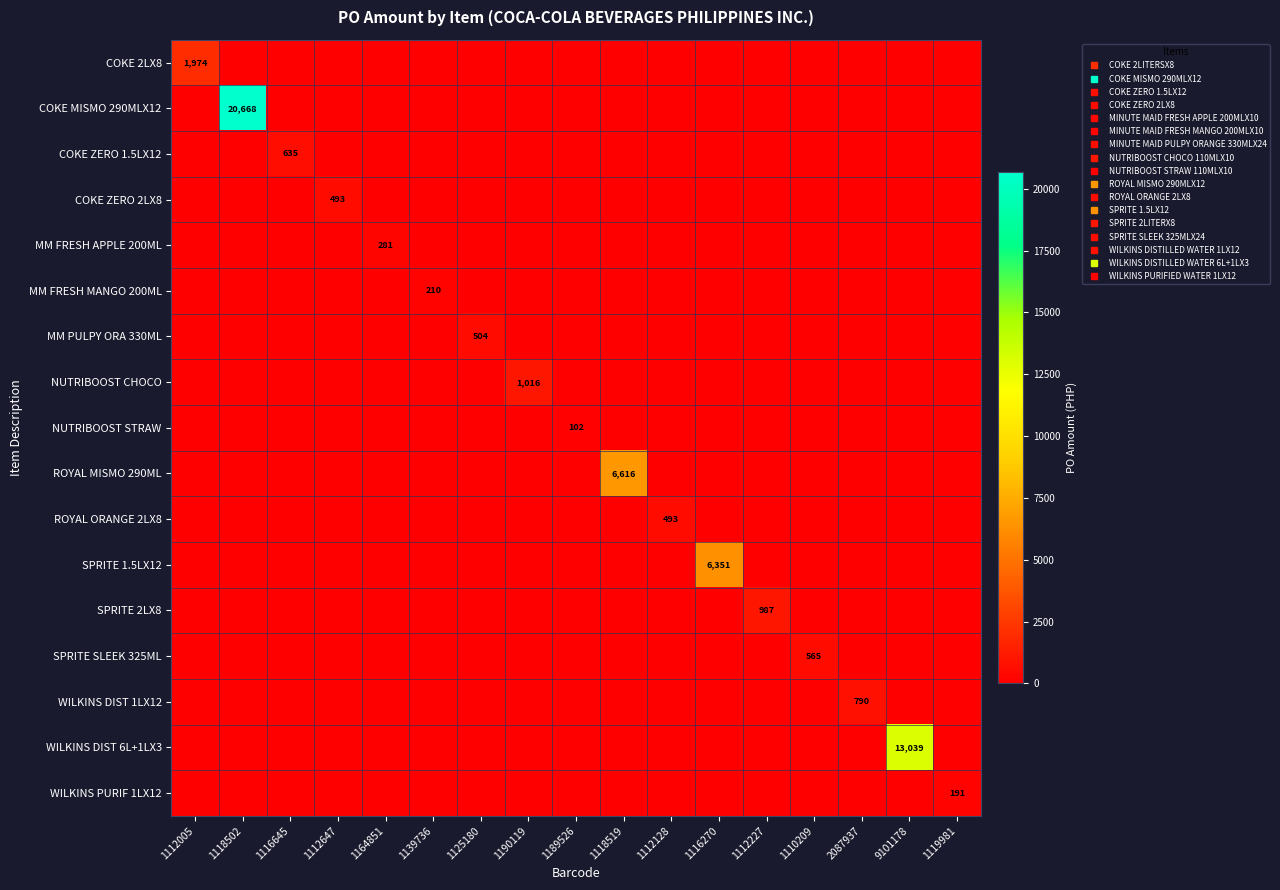

What is the total value across all series at 1112128?

493.4